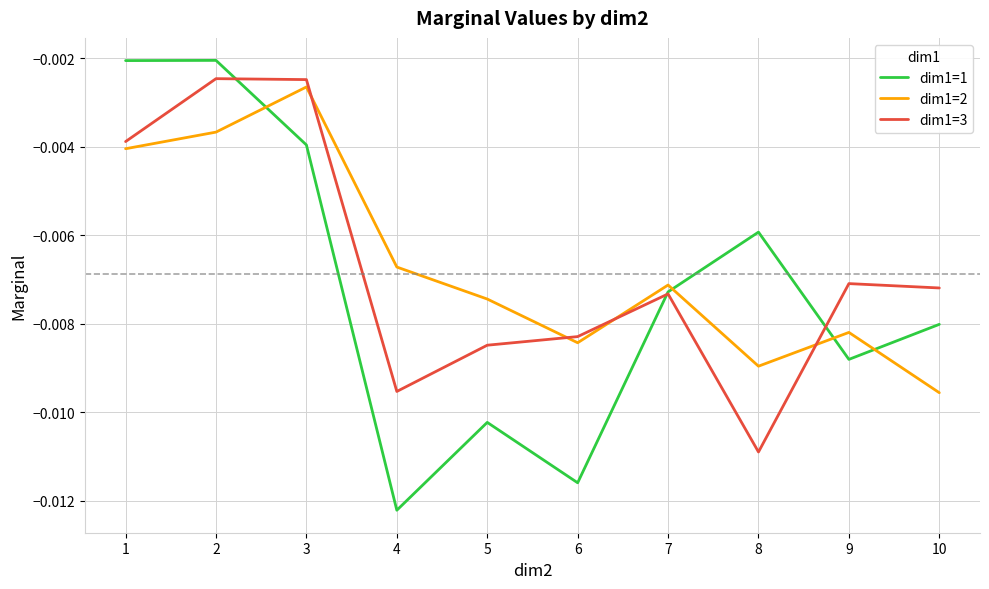

Rank the series at 8 from lowest to highest value.

dim1=3, dim1=2, dim1=1